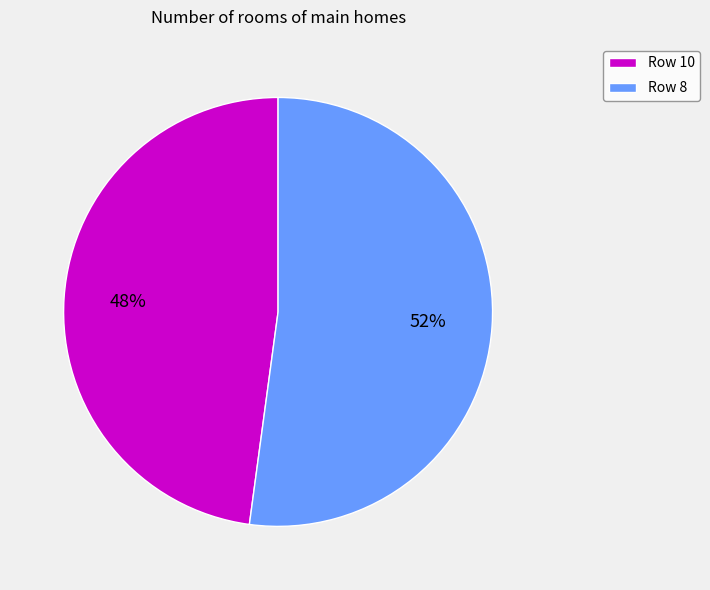

Is it true that Row 8 is 46% of the pie?

False